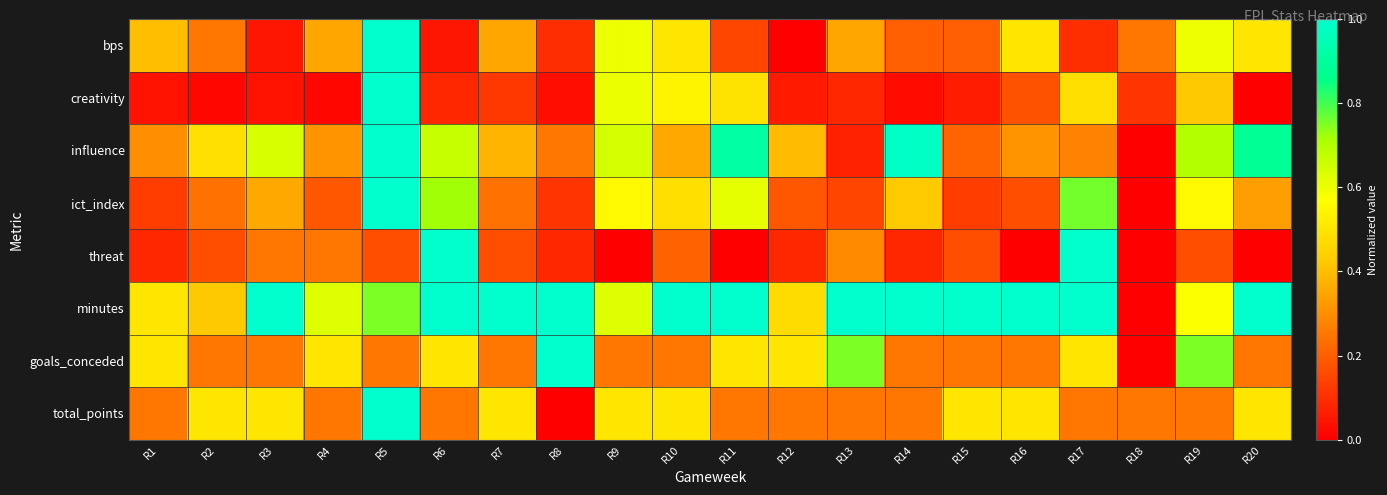

Which series has the largest total across all categories?

minutes